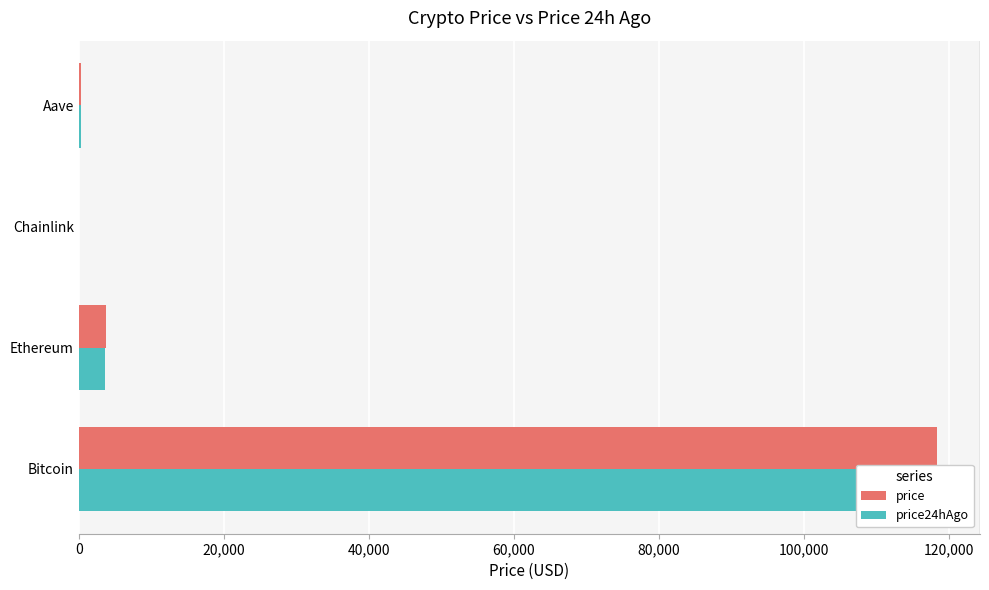

List the series in order of their peak value, lowest first.

price24hAgo, price